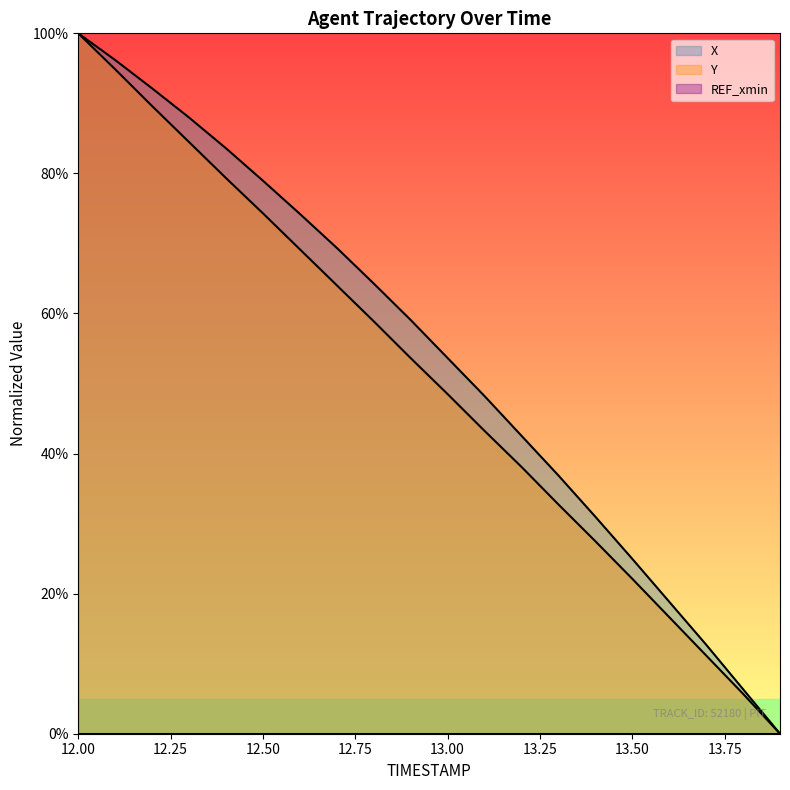

Reading left to right, extract all data points from this chart.

X: 12.0=100.0	12.1=96.2	12.2=92.1	12.3=88.0	12.4=83.6	12.5=79.0	12.6=74.2	12.7=69.4	12.8=64.3	12.9=59.1	13.0=53.6	13.1=48.2	13.2=42.5	13.3=36.9	13.4=31.0	13.5=25.0	13.6=18.8	13.7=12.7	13.8=6.4	13.9=0.0
Y: 12.0=100.0	12.1=94.9	12.2=89.6	12.3=84.5	12.4=79.3	12.5=74.3	12.6=69.2	12.7=64.0	12.8=58.9	12.9=53.6	13.0=48.5	13.1=43.2	13.2=38.1	13.3=32.7	13.4=27.5	13.5=22.1	13.6=16.6	13.7=11.2	13.8=5.7	13.9=0.0